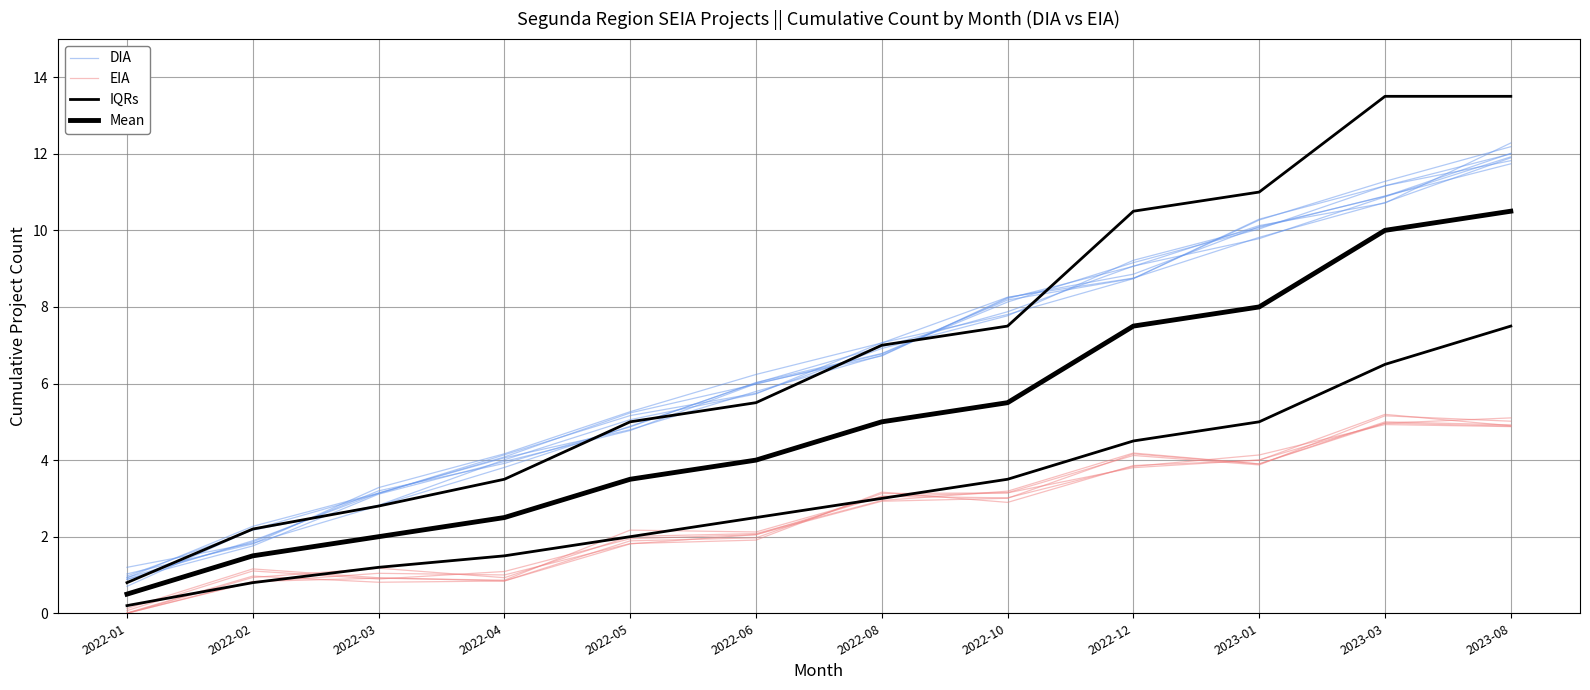

Is it true that EIA equals 1.0 at 2022-02?

True